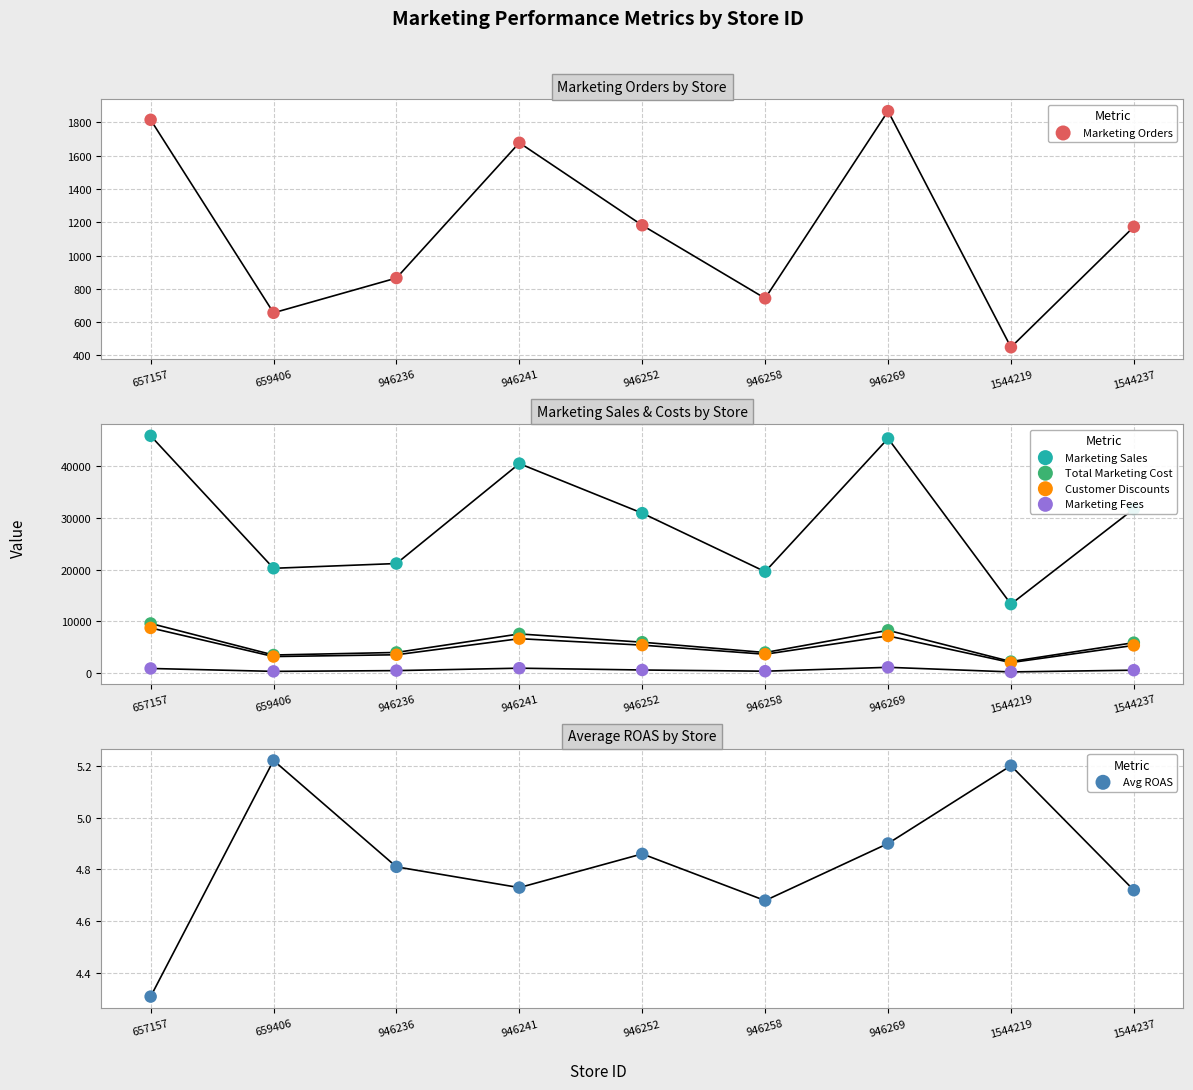

Which series reaches the maximum Y coordinate?

Marketing Sales